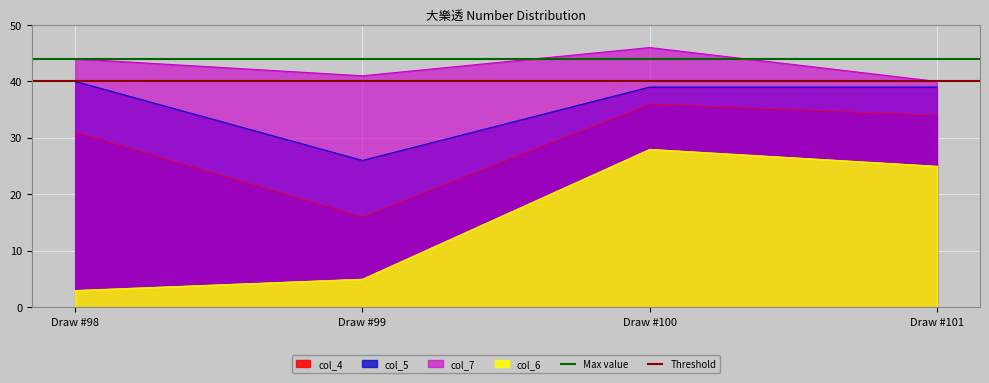

What is the average value of the Max value series?

44